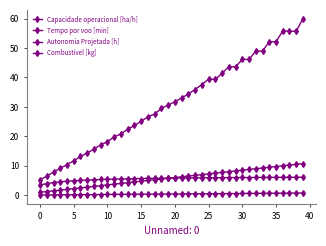

How many categories are shown in the chart?

40